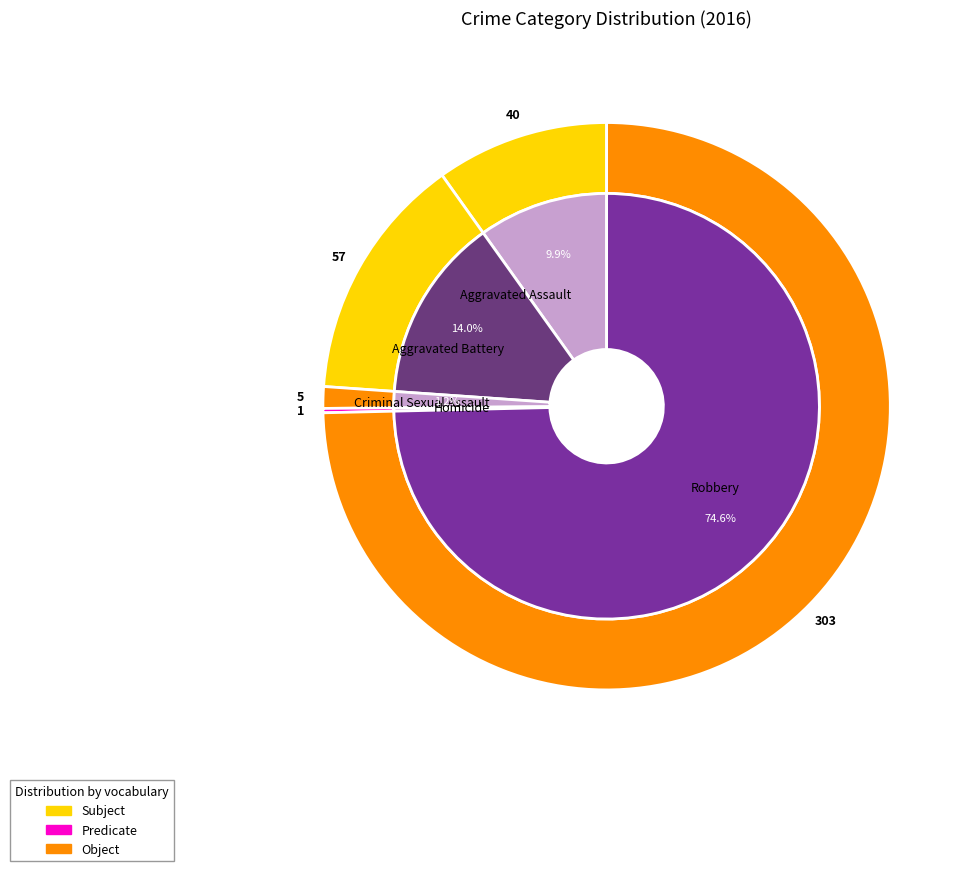

The Aggravated Battery slice represents 14% of the pie. True or false?

True